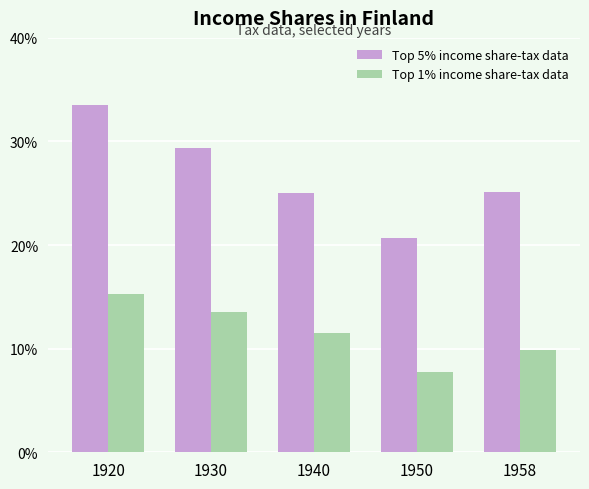

How many bars are there in each group?

2